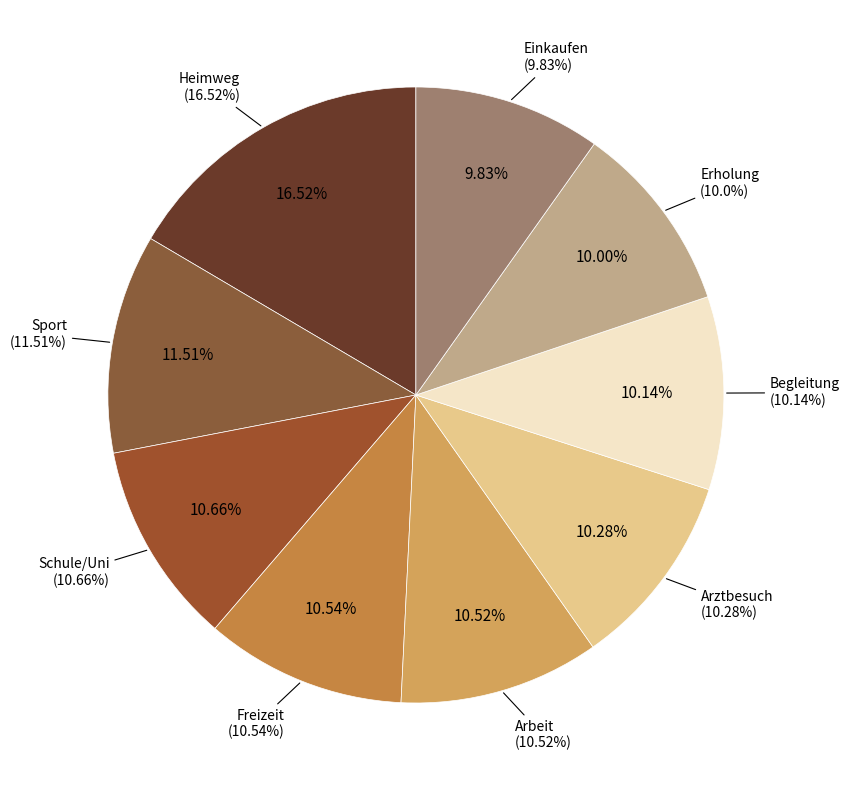

Does Freizeit account for over 50% of the chart?

No